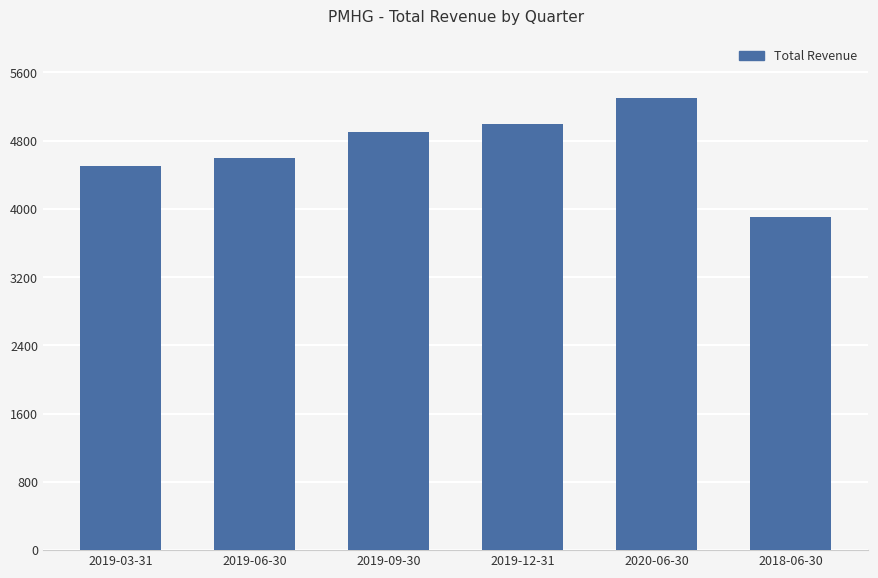

List the labels in order of value, largest first.

2020-06-30, 2019-12-31, 2019-09-30, 2019-06-30, 2019-03-31, 2018-06-30